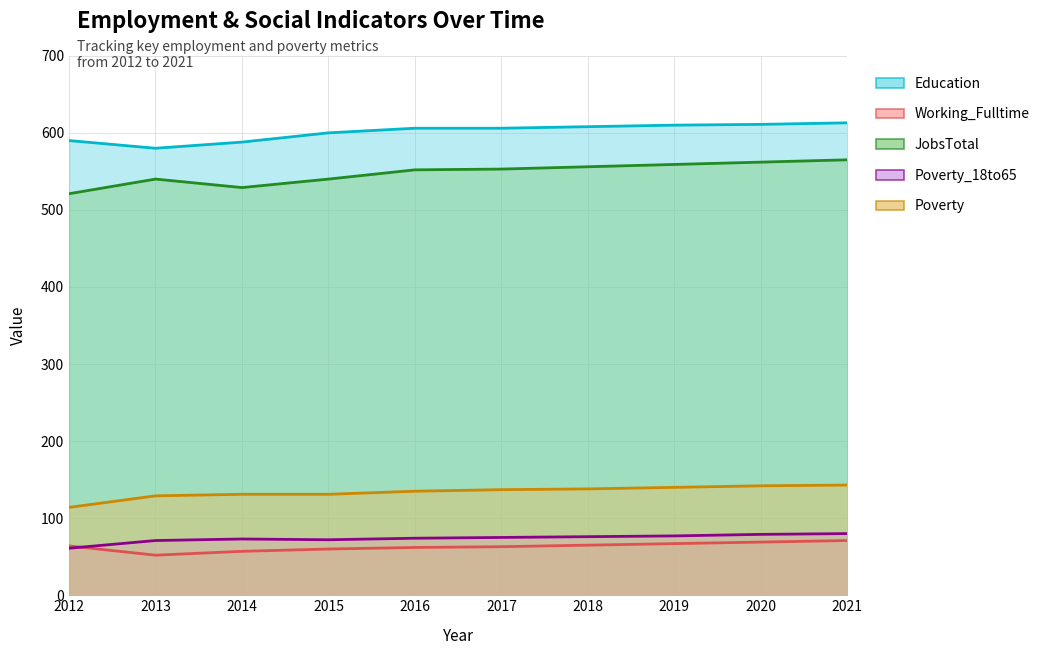

Which category has the lowest value across all series?

2013